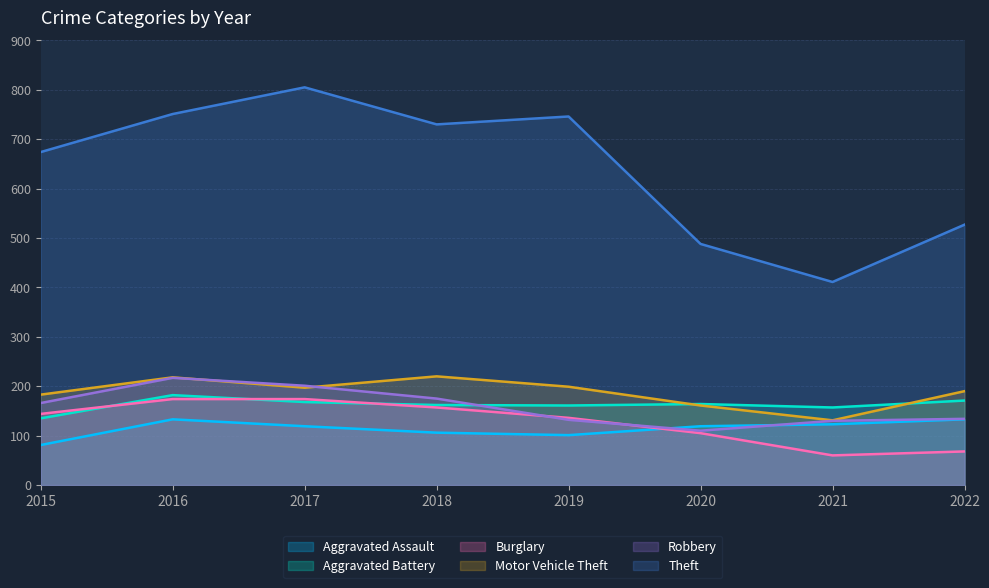

How many lines are shown in the chart?

6